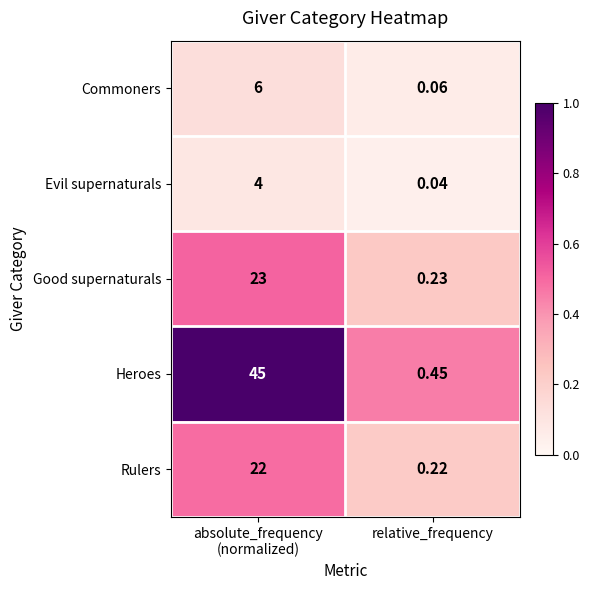

Which label corresponds to the smallest value in the chart?

relative_frequency